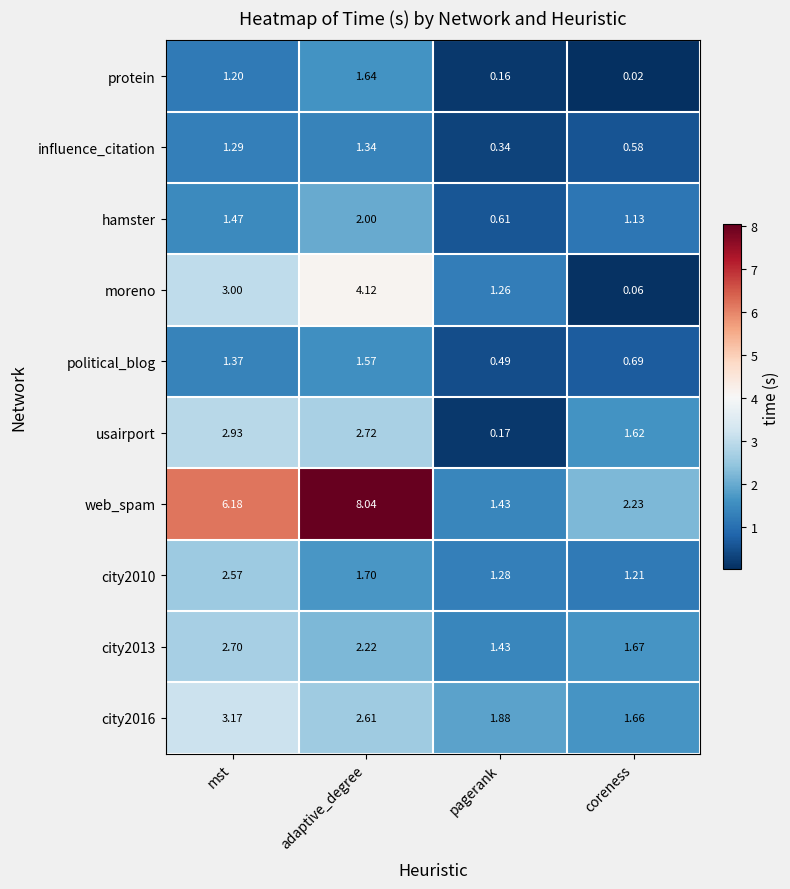

At which label is political_blog closest to 1?

coreness